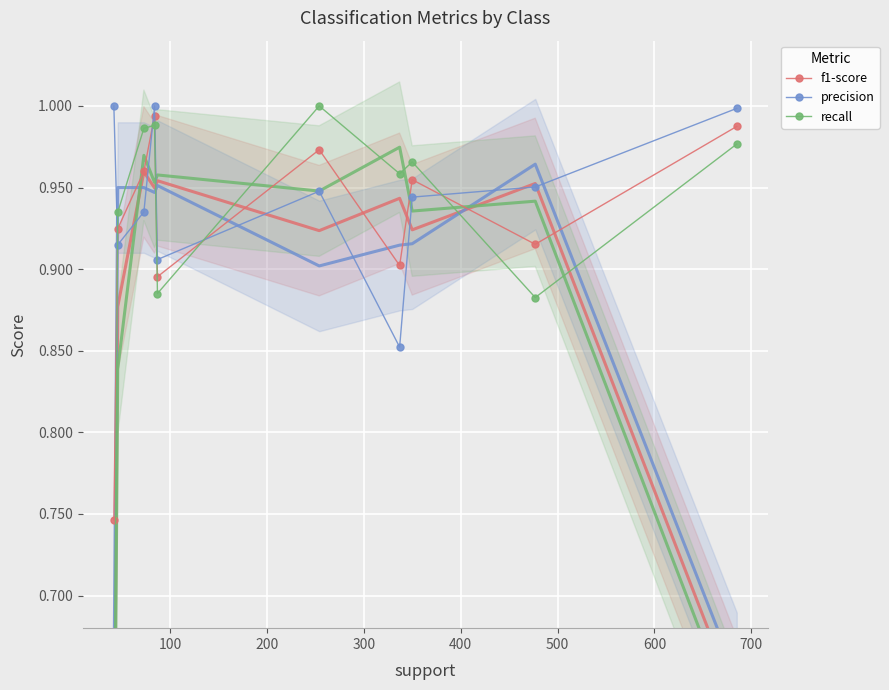

True or false: precision has more than 0 points higher than both neighbors.

True